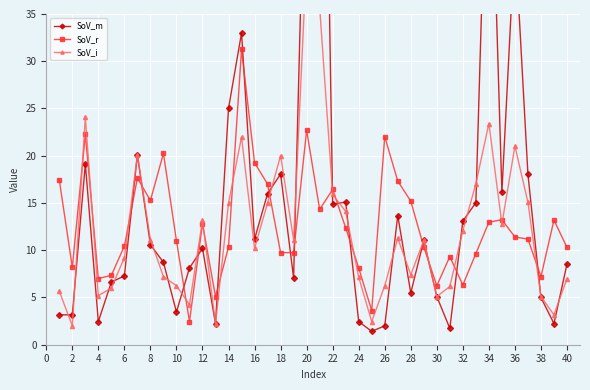

True or false: SoV_r has more than 2 interior local peaks.

True